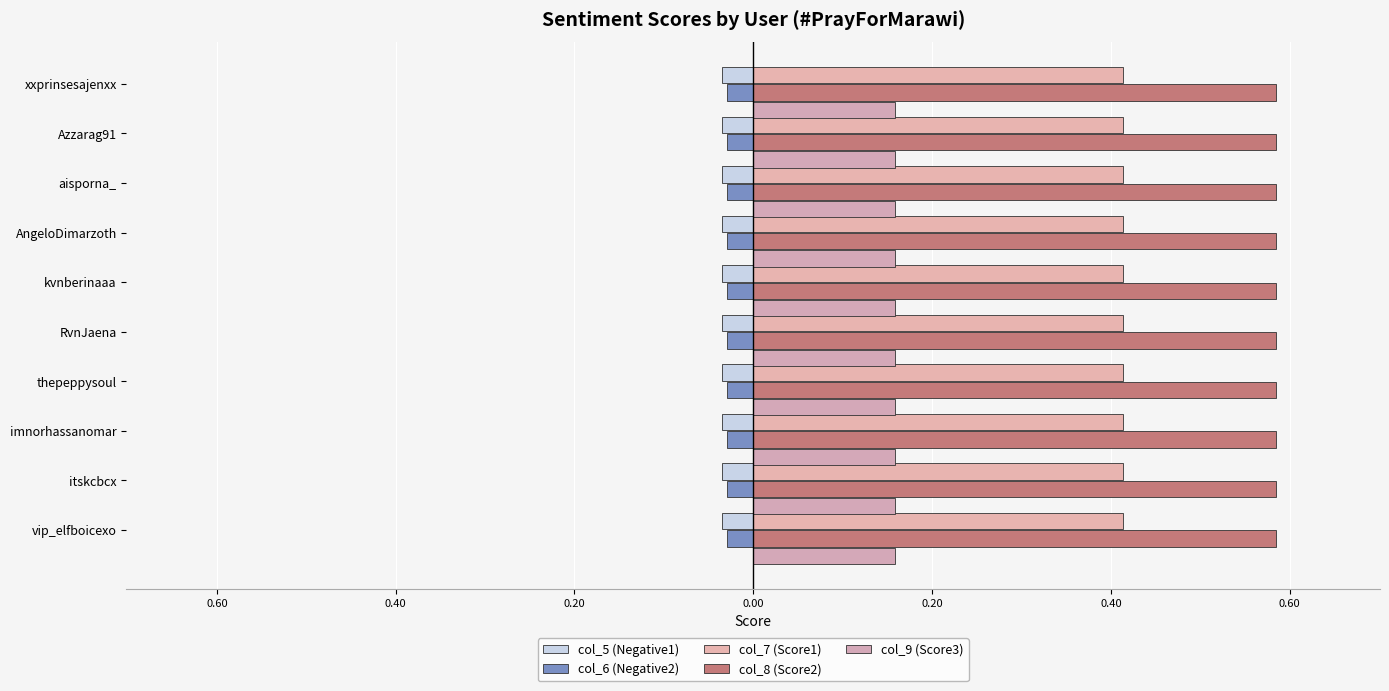

What is the value of the col_8 bar at the 6th from the left?

0.6